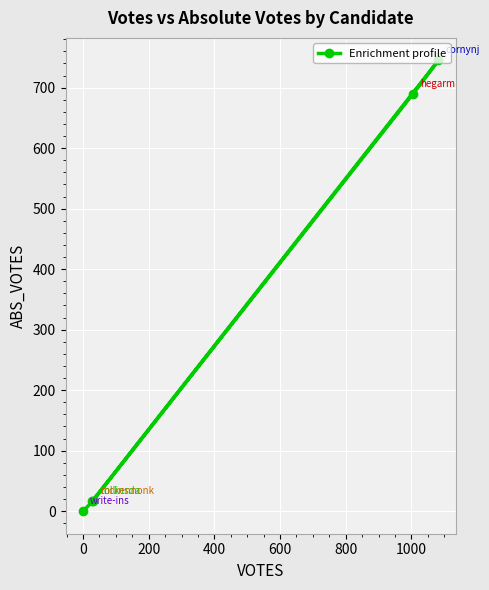

What is the greatest value displayed?

745